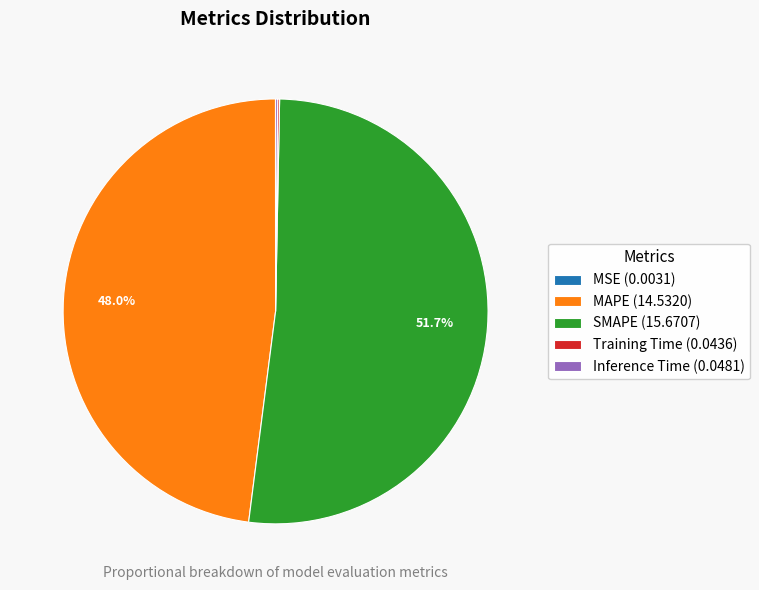

Between SMAPE (15.6707) and MAPE (14.5320), which is larger?

SMAPE (15.6707)